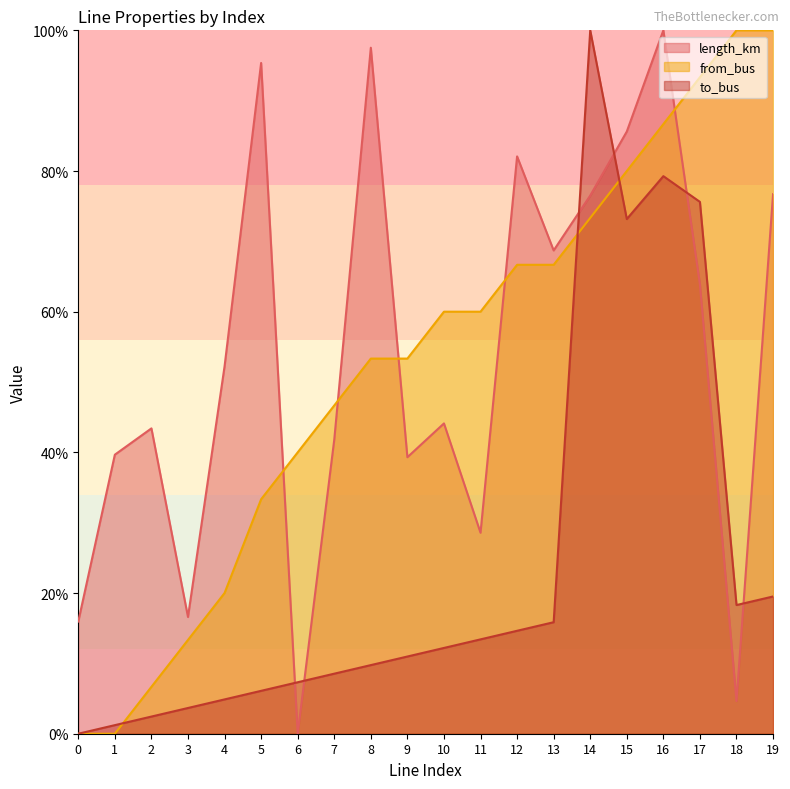

At 17, list the series in order from largest to smallest.

from_bus, to_bus, length_km